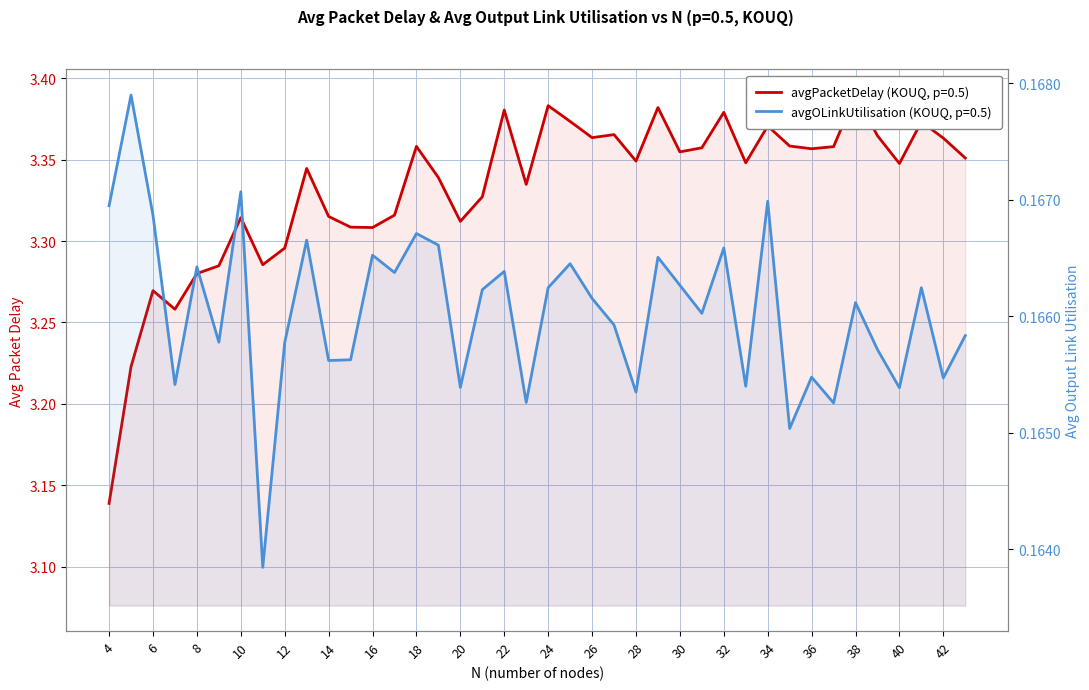

True or false: avgPacketDelay and avgOLinkUtilisation intersect in this chart.

False